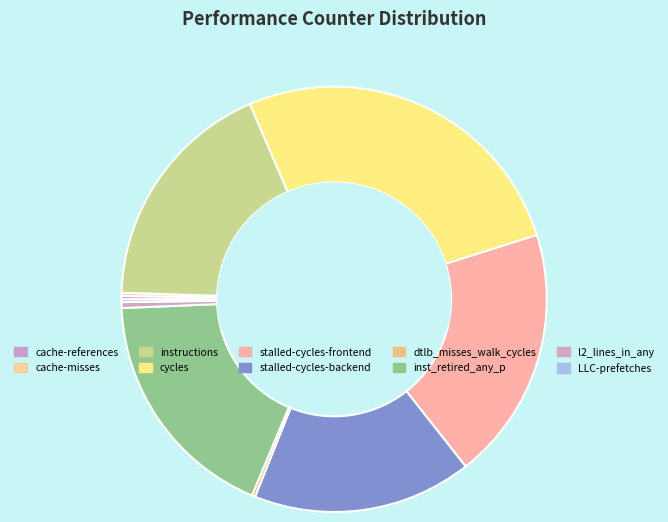

What is the largest slice in the pie chart?

cycles